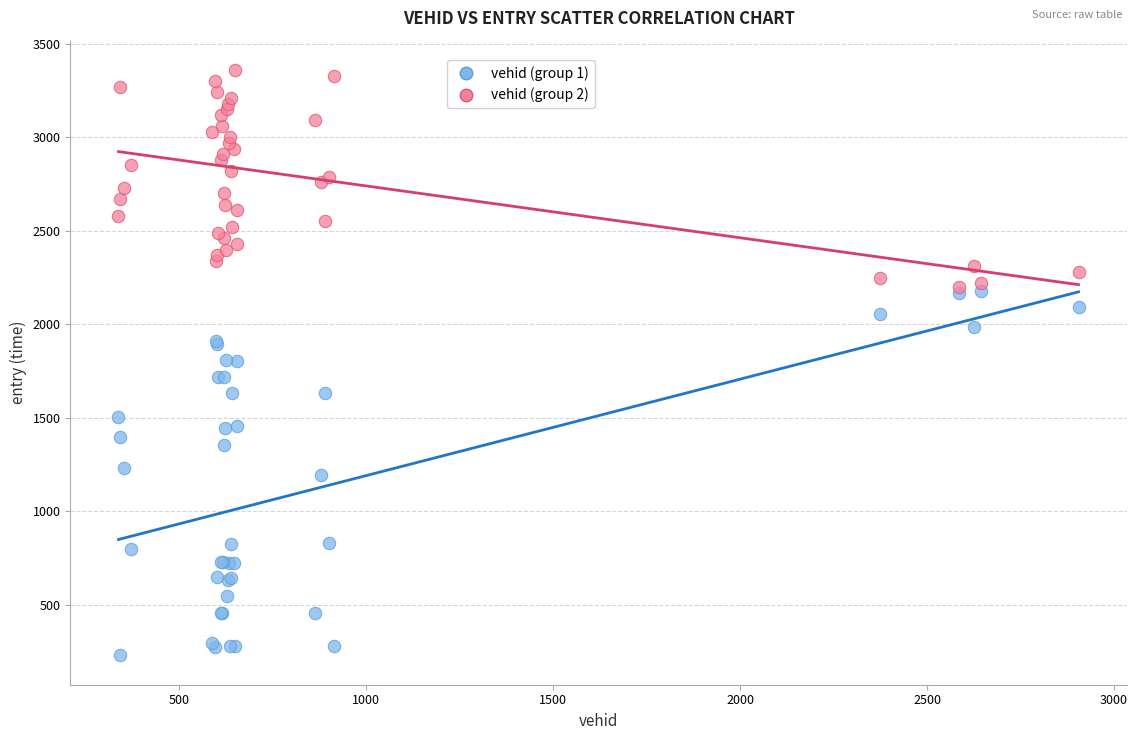

Which series reaches the minimum Y coordinate?

vehid (group 1)